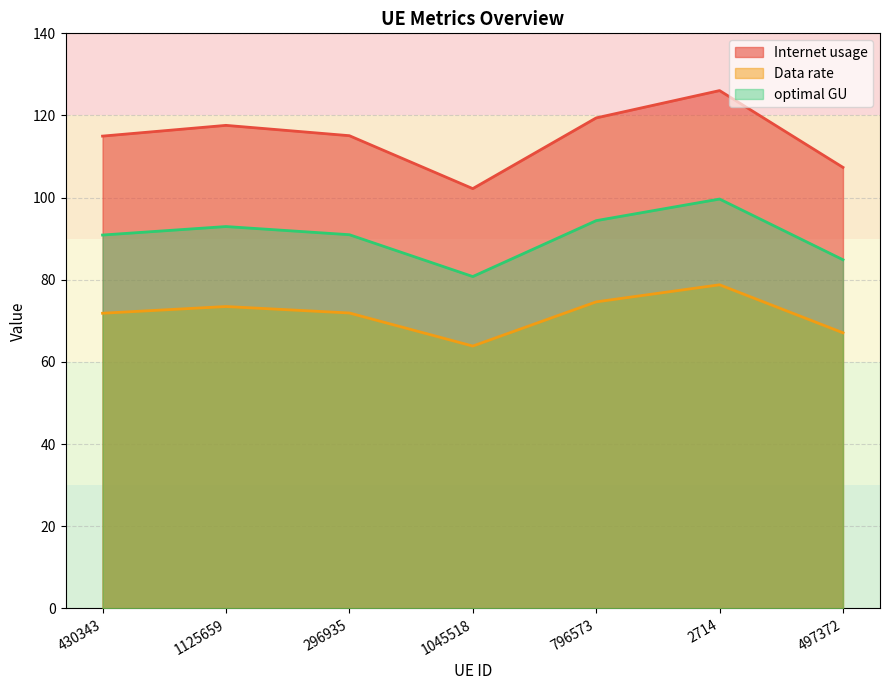

What is the label of the 5th point from the left?

796573